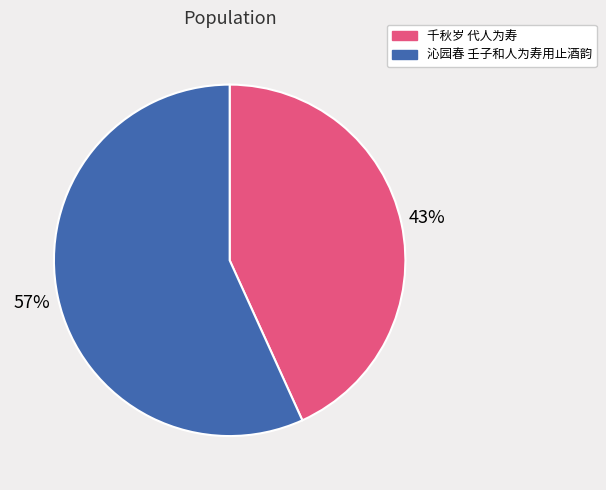

Approximately how many times larger is the value at 沁园春 壬子和人为寿用止酒韵 compared to 千秋岁 代人为寿?

1.3